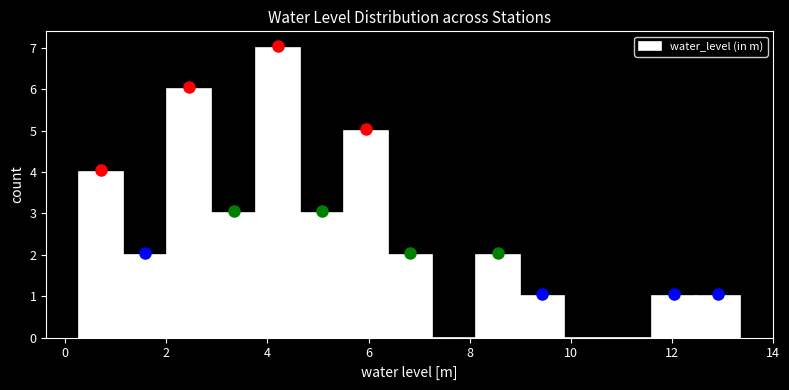

Reading left to right, transcribe this chart: for each bar, give the range it covers on the x-axis and its height. Neither the bar edges nor the heights are printed on the chart, so give them approximately, as read against the axes.

0.2 to 1.2: 4
1.2 to 2.0: 2
2.0 to 2.8: 6
2.8 to 3.8: 3
3.8 to 4.6: 7
4.6 to 5.6: 3
5.6 to 6.4: 5
6.4 to 7.2: 2
7.2 to 8.2: 0
8.2 to 9.0: 2
9.0 to 9.8: 1
9.8 to 10.8: 0
10.8 to 11.6: 0
11.6 to 12.4: 1
12.4 to 13.4: 1